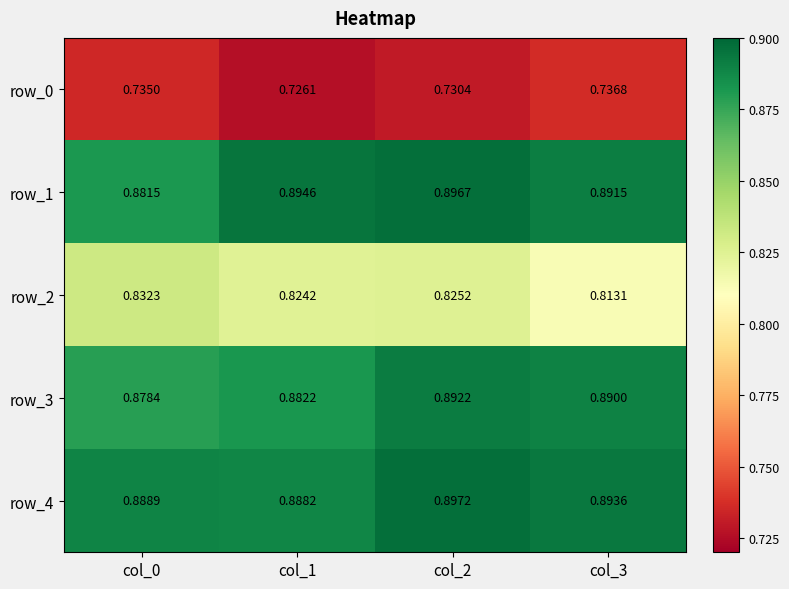

Which series has the largest total across all categories?

row_4